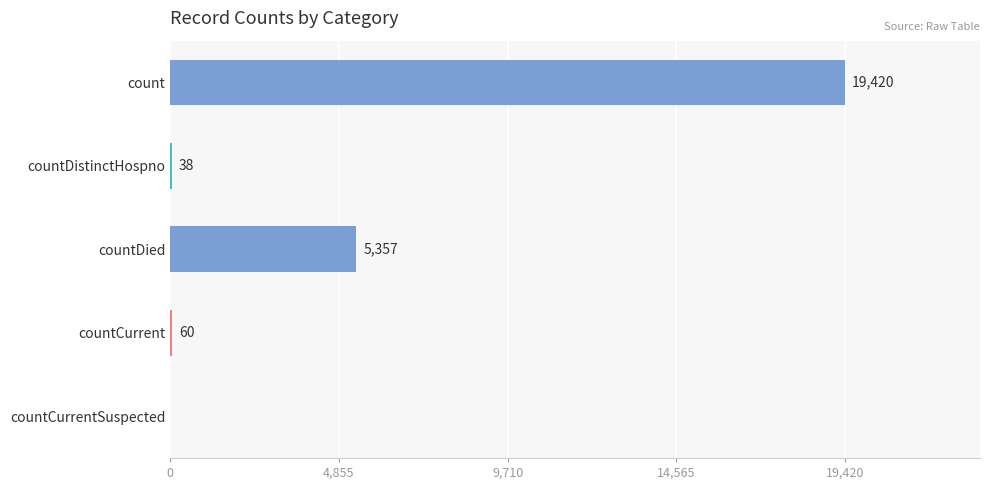

What is the sum of the values at count and countCurrent?

19480